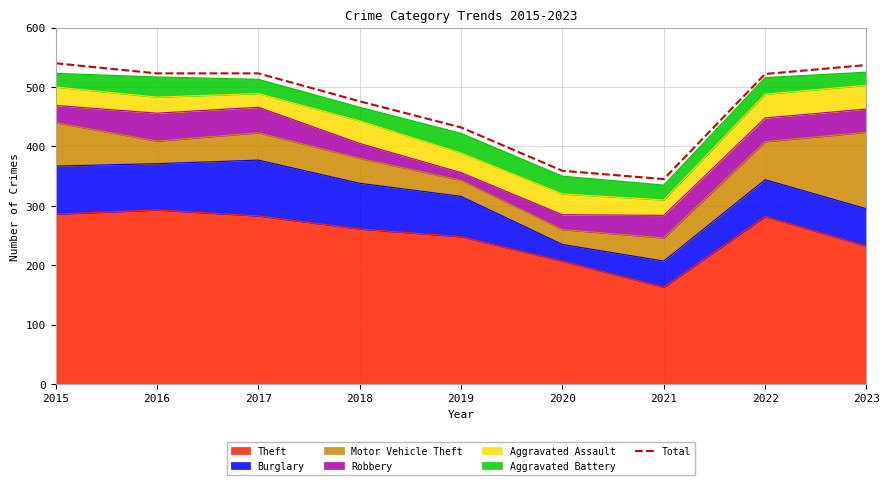

What is the approximate value at 2023, to the nearest 50?

550